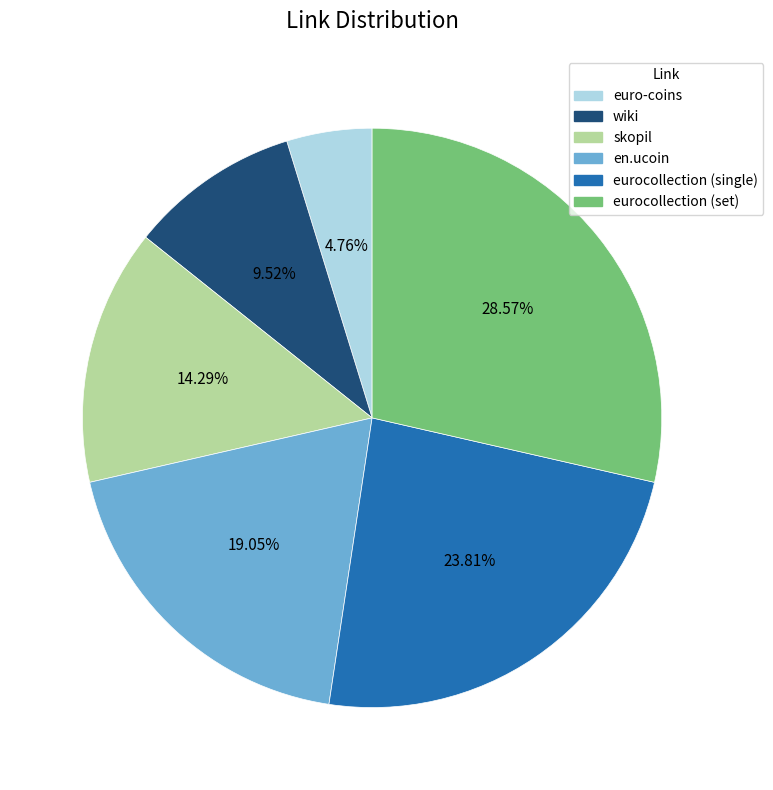

Does skopil represent more than half of the total?

No